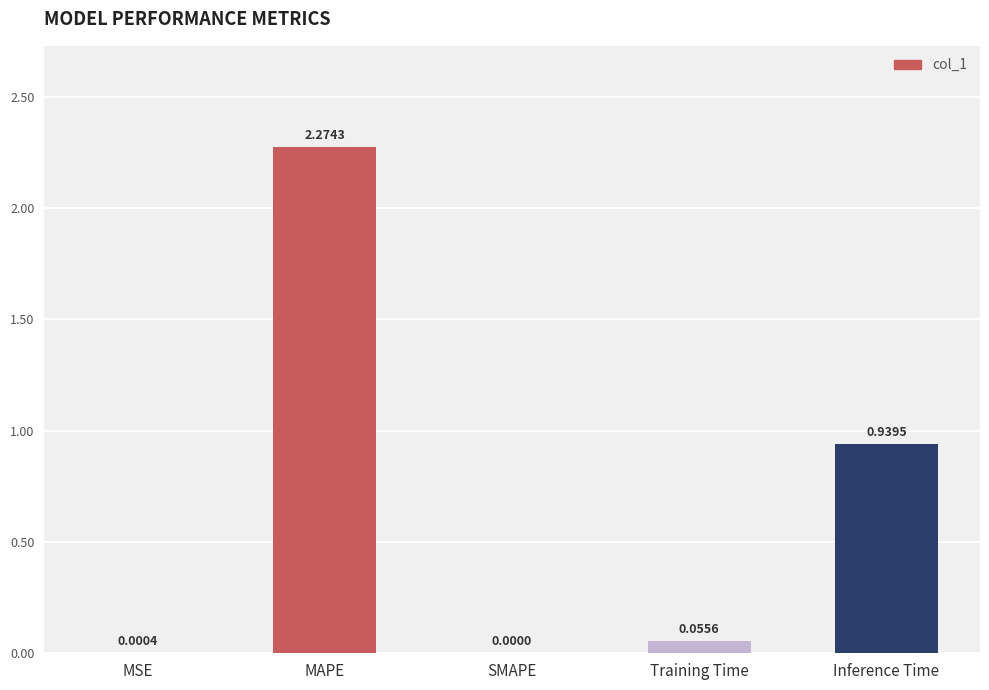

Which has a higher value, Training Time or Inference Time?

Inference Time